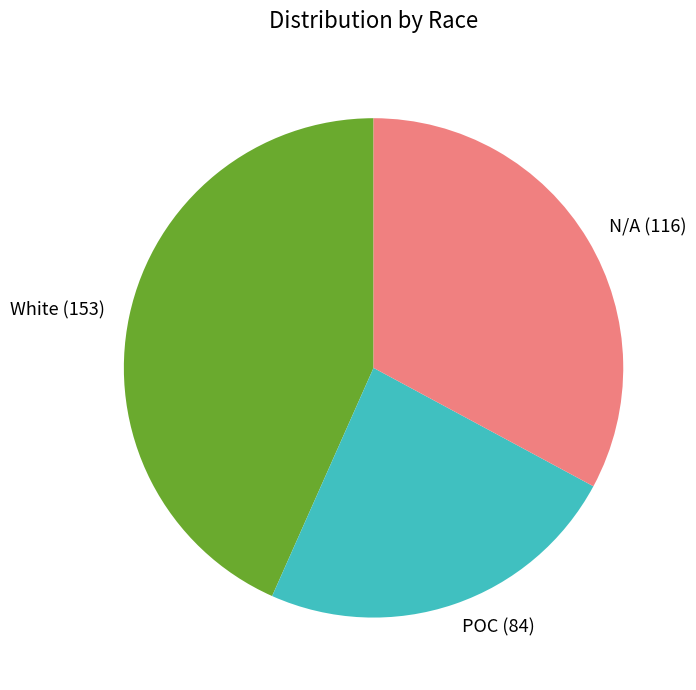

How many slices are in this pie chart?

3